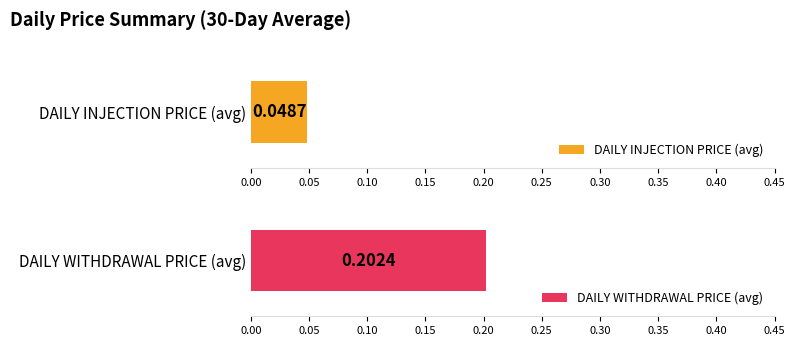

Which series has the largest total across all categories?

DAILY WITHDRAWAL PRICE